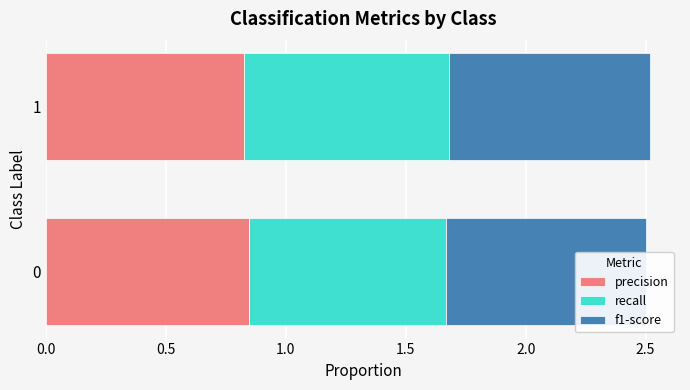

At how many categories does at least one series exceed 0?

2